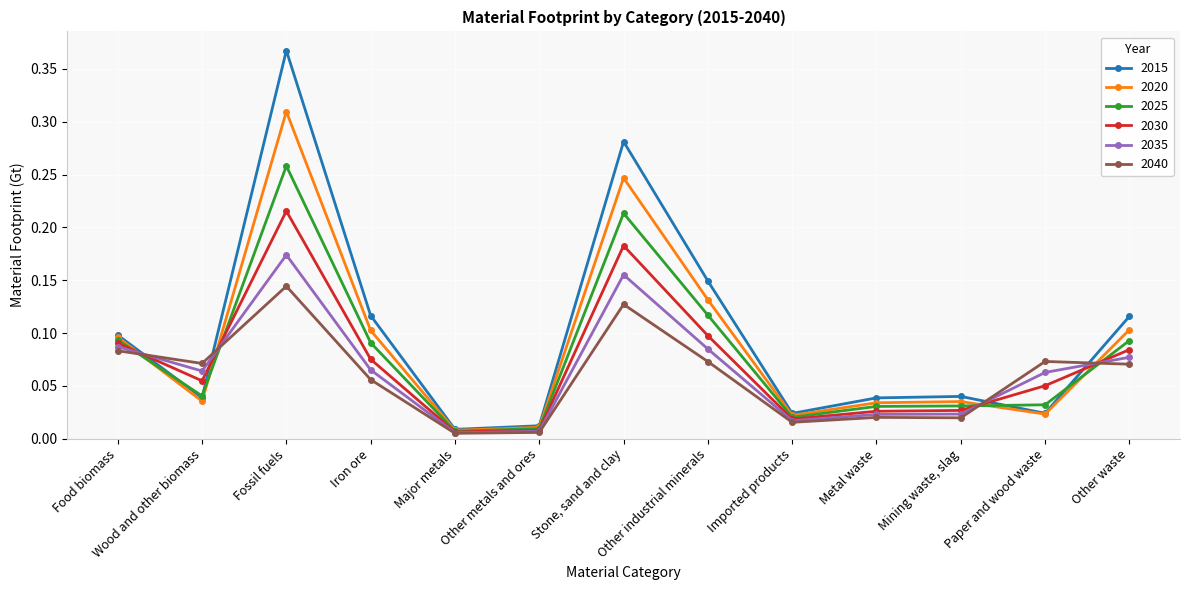

Which label corresponds to the largest value in the chart?

Fossil fuels